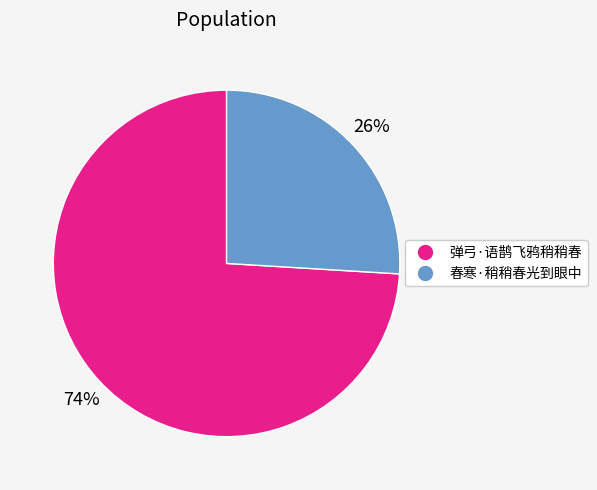

To the nearest percent, what portion does 弹弓·语鹊飞鸦稍稍春 represent?

74%